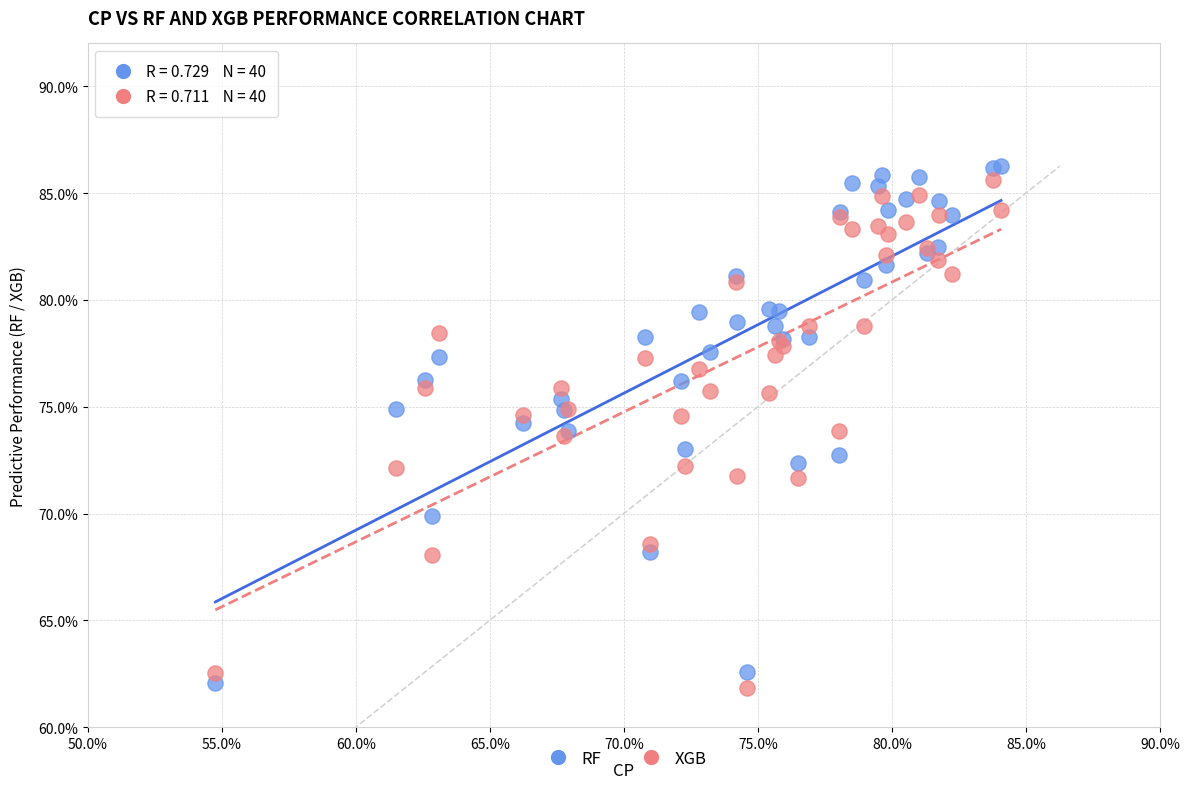

Which series contains the lowest Y value?

XGB